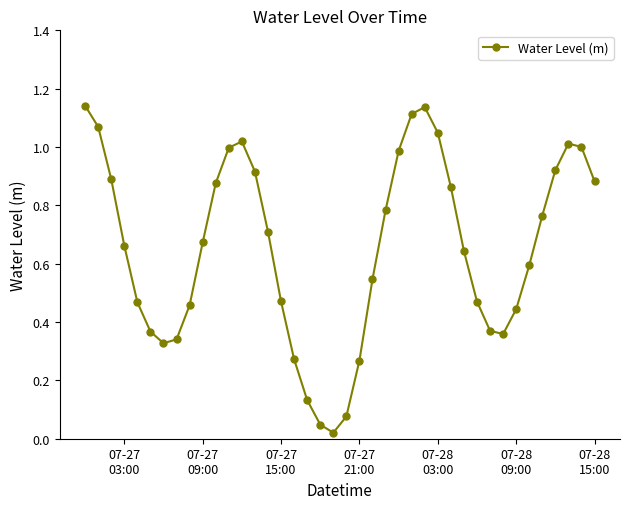

How many lines are shown in the chart?

1